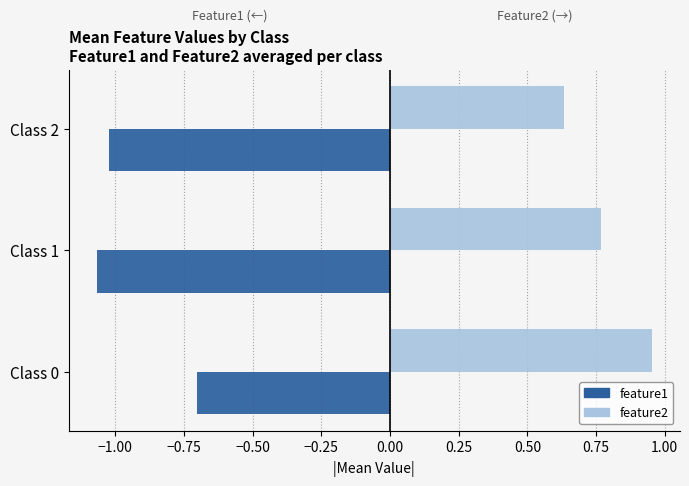

Which series has the largest total across all categories?

feature2